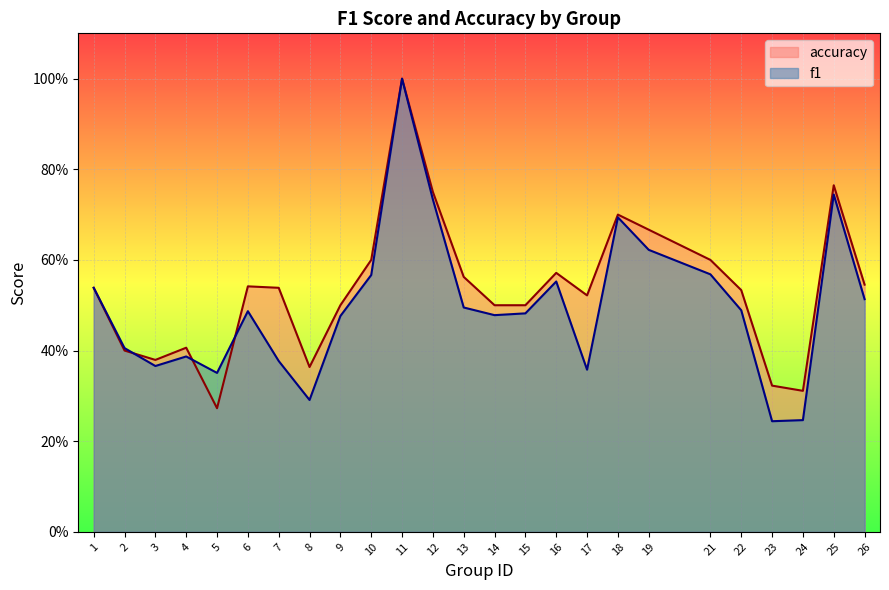

What is the difference between the second highest and second lowest values in the f1 series?

0.5